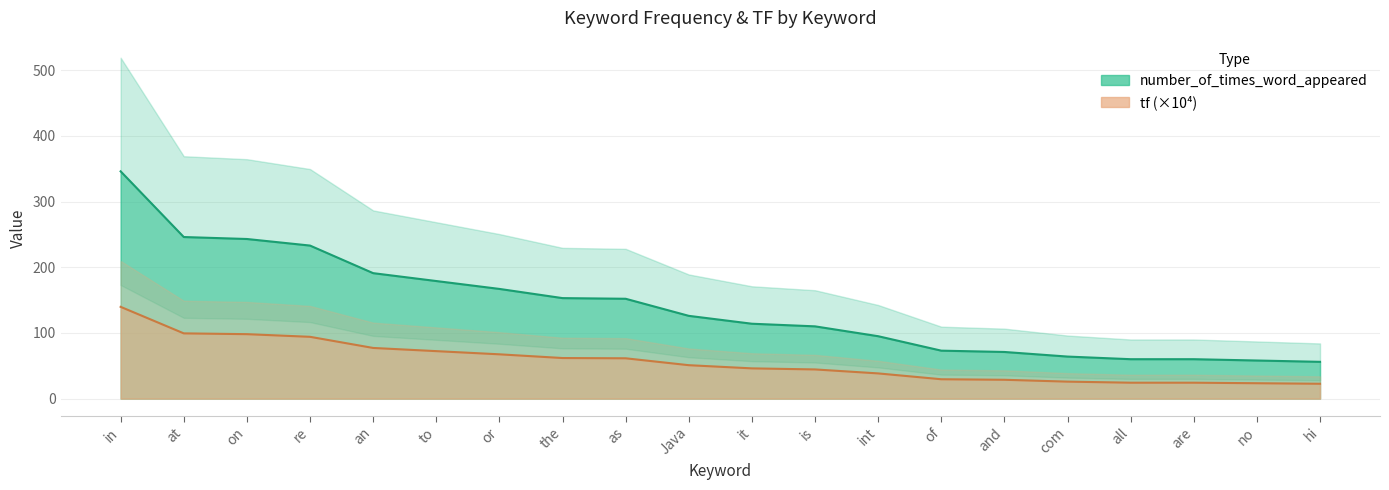

What is the difference between the second highest and second lowest values in the tf series?

75.9